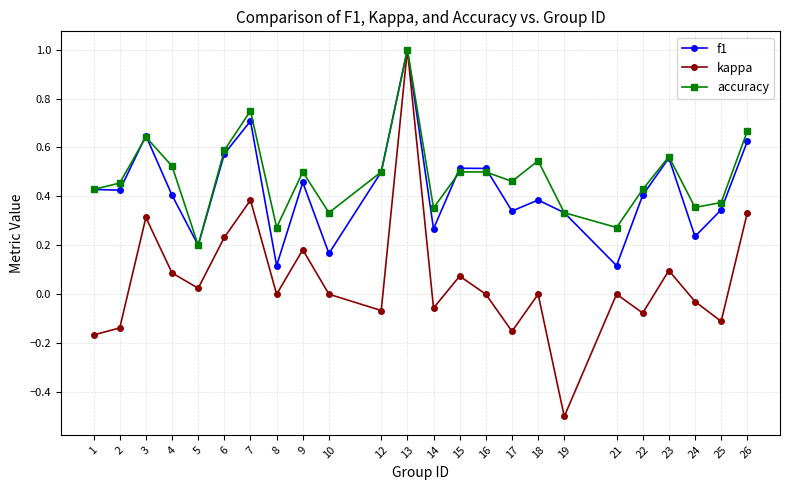

Is it true that accuracy equals 0.5 at 17?

True